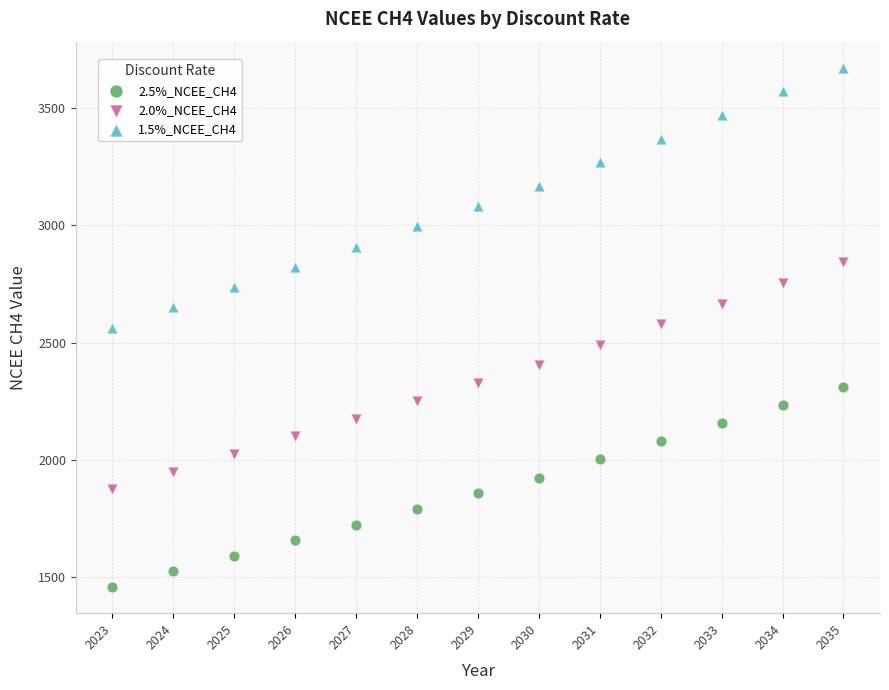

Which series reaches the minimum Y coordinate?

2.5%_NCEE_CH4